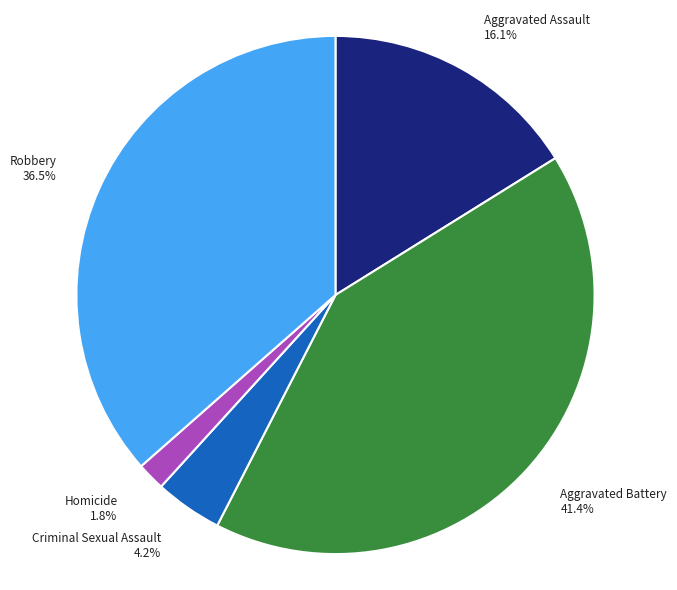

What percentage is the Homicide slice, to the nearest percent?

2%